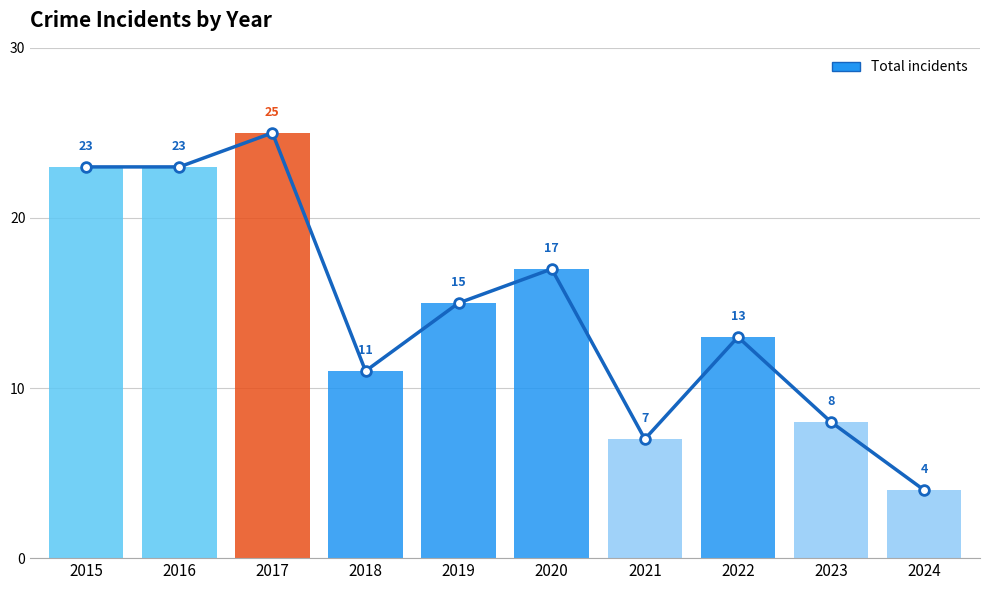

True or false: the data shows 7 at 2021.

True